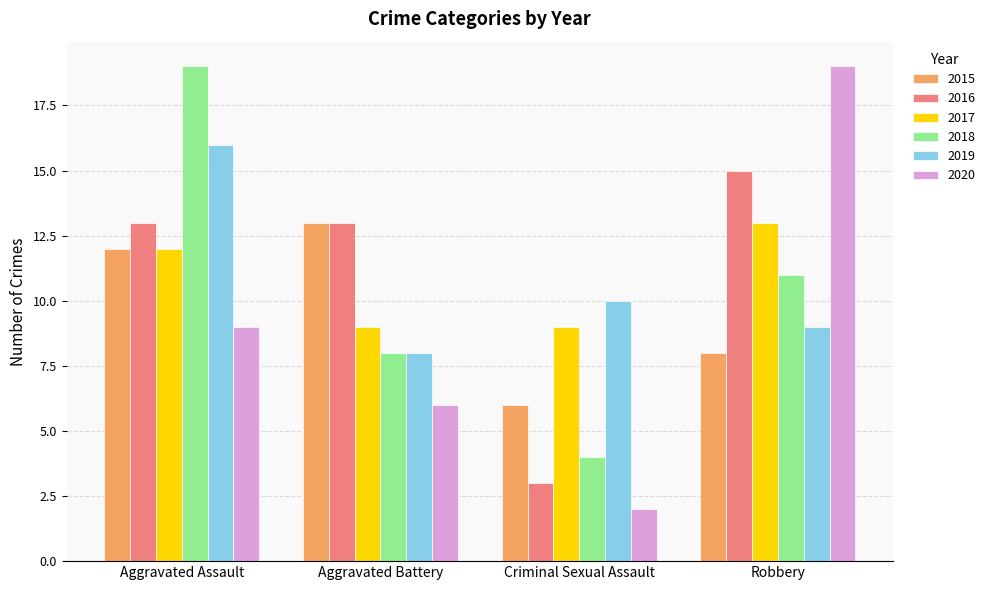

What is the lowest value of the 2018 series?

4